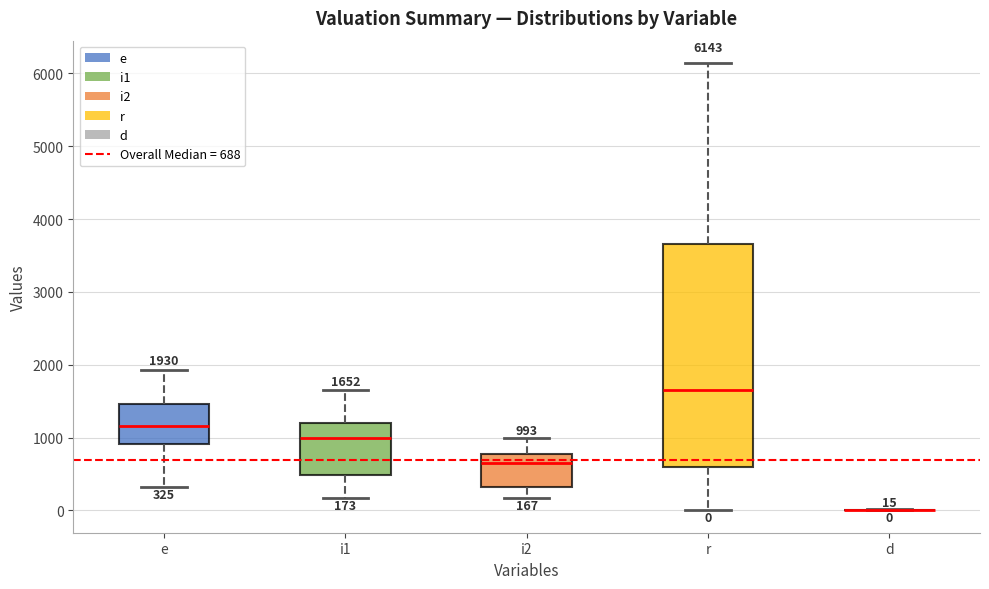

Which box is the tallest, from its lower edge to its upper edge?

r